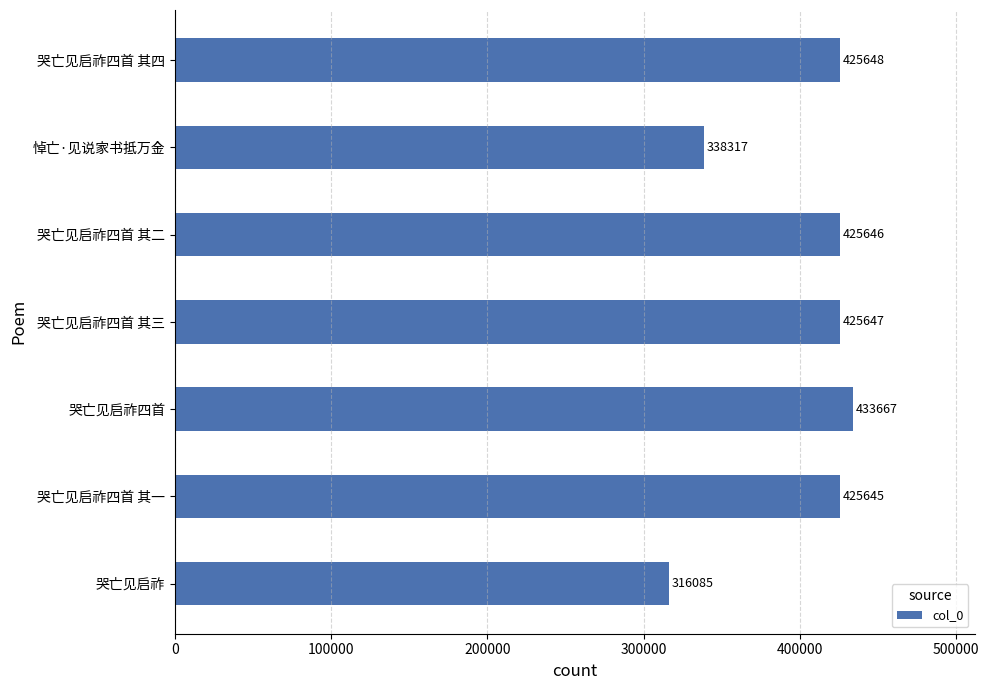

Which has a higher value, 哭亡见启祚四首 其二 or 哭亡见启祚?

哭亡见启祚四首 其二